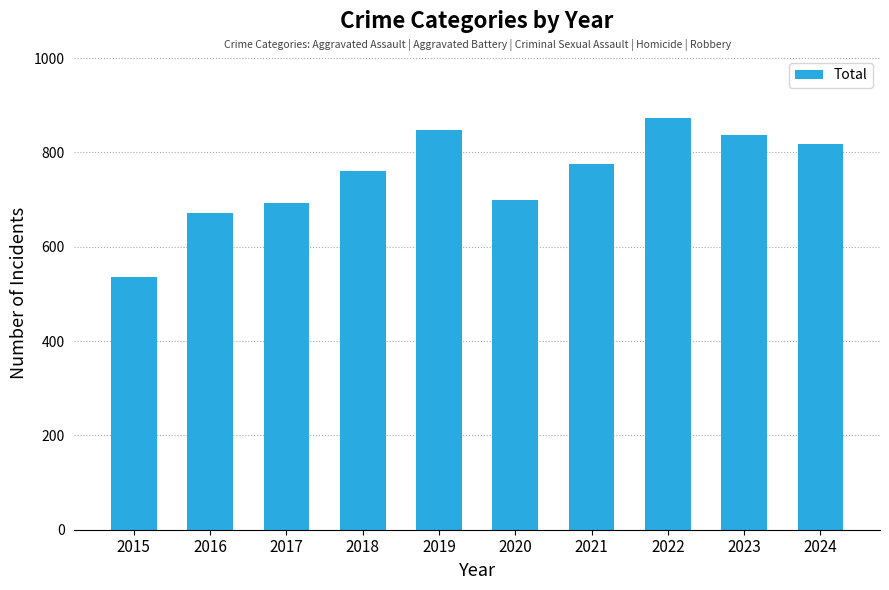

How many bars are there in total?

10